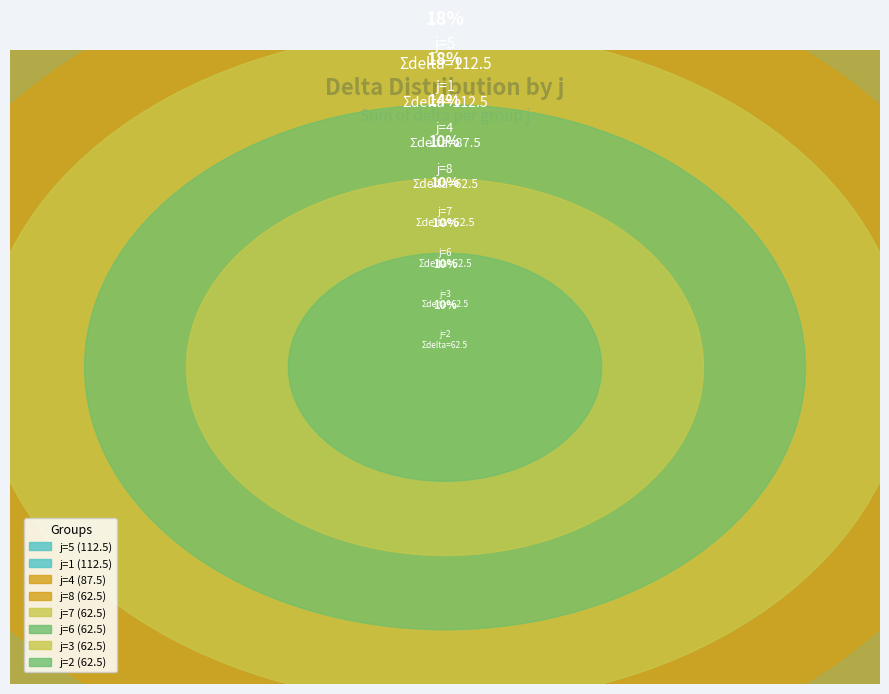

Which slice is the smallest?

j=2